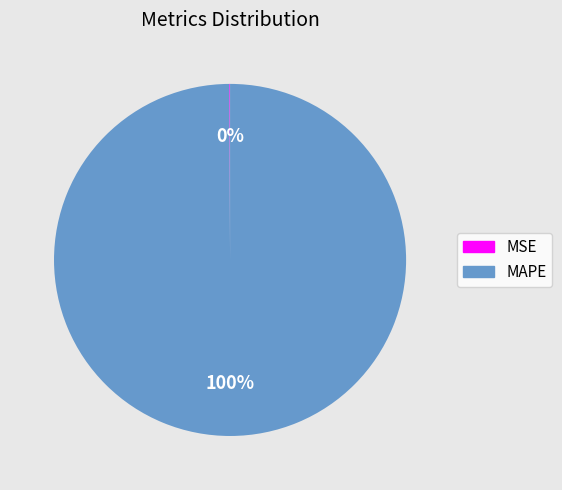

To the nearest percent, what portion does MAPE represent?

100%